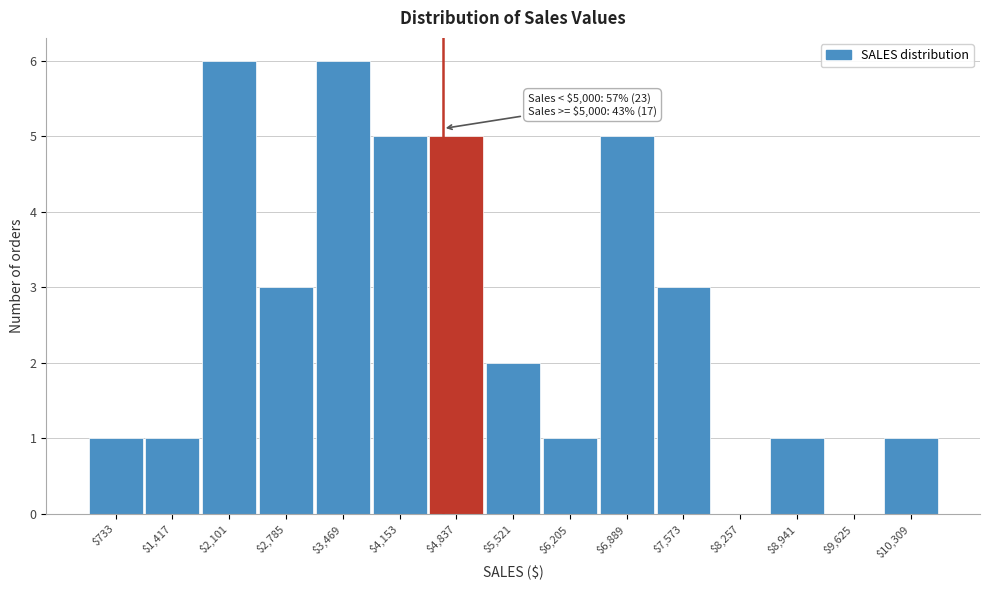

What is the sum of all values?

40